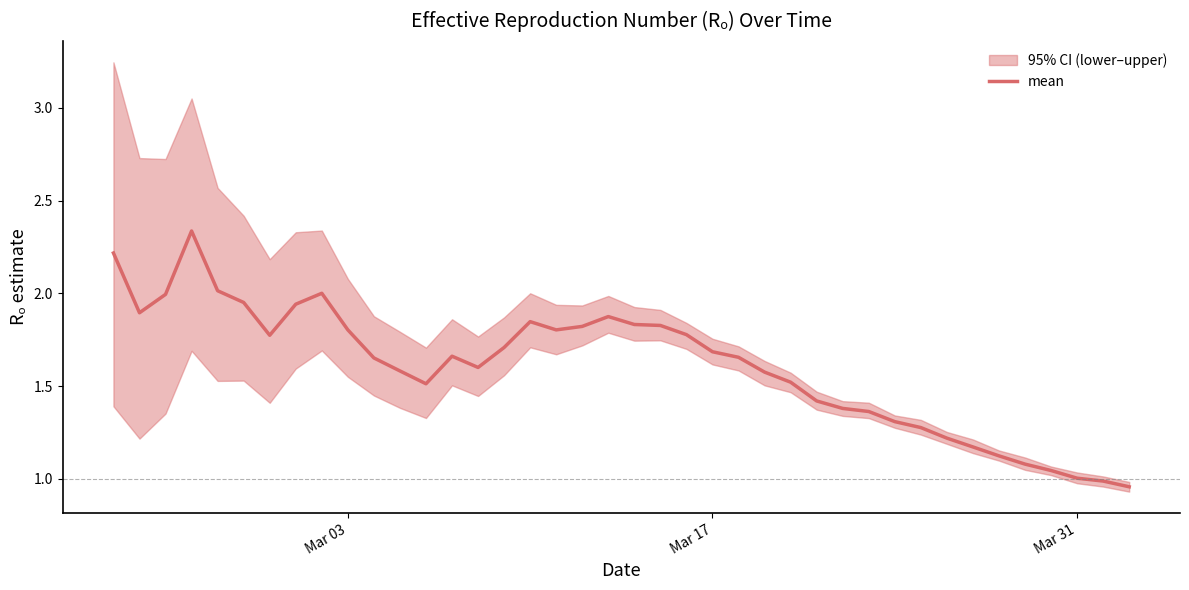

How many points are lower than both their immediate neighbors (excluding endpoints)?

5